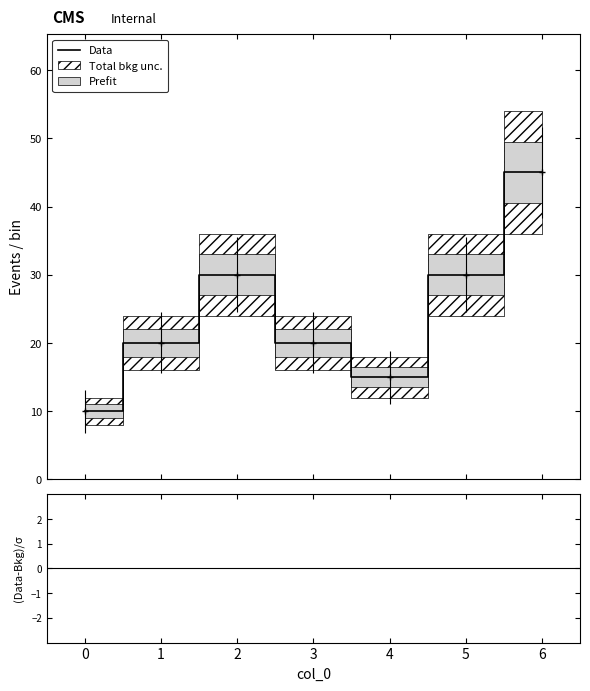

Reading left to right, transcribe all the data shown in this chart.

10	20	30	20	15	30	45